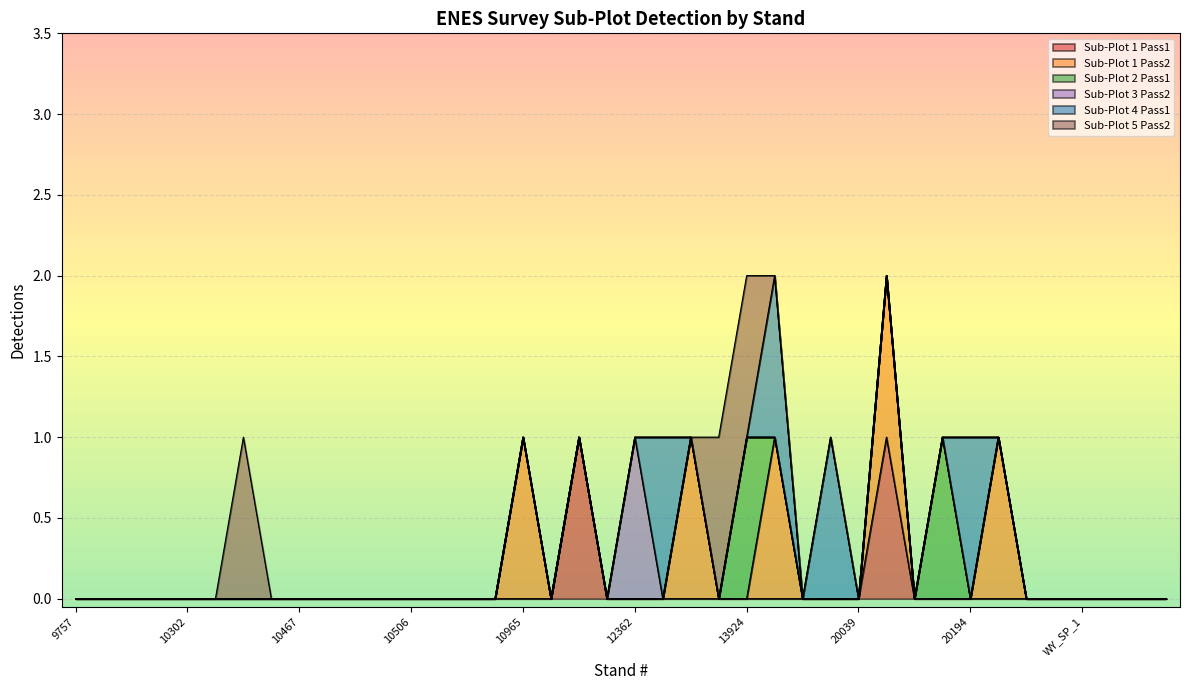

Count the number of data series in this chart.

6